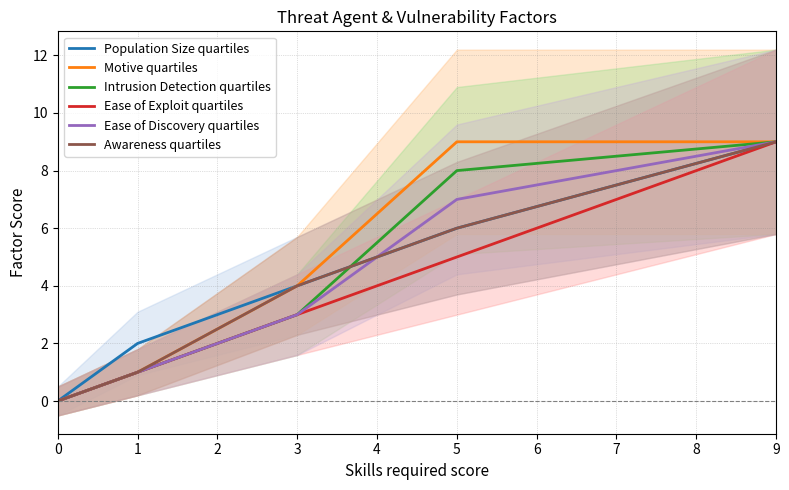

Count the Ease of Exploit values in the range 1 to 5.

3